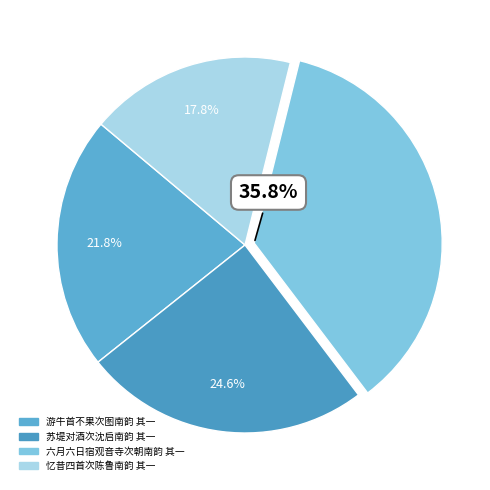

Does 六月六日宿观音寺次朝南韵 其一 account for over 50% of the chart?

No